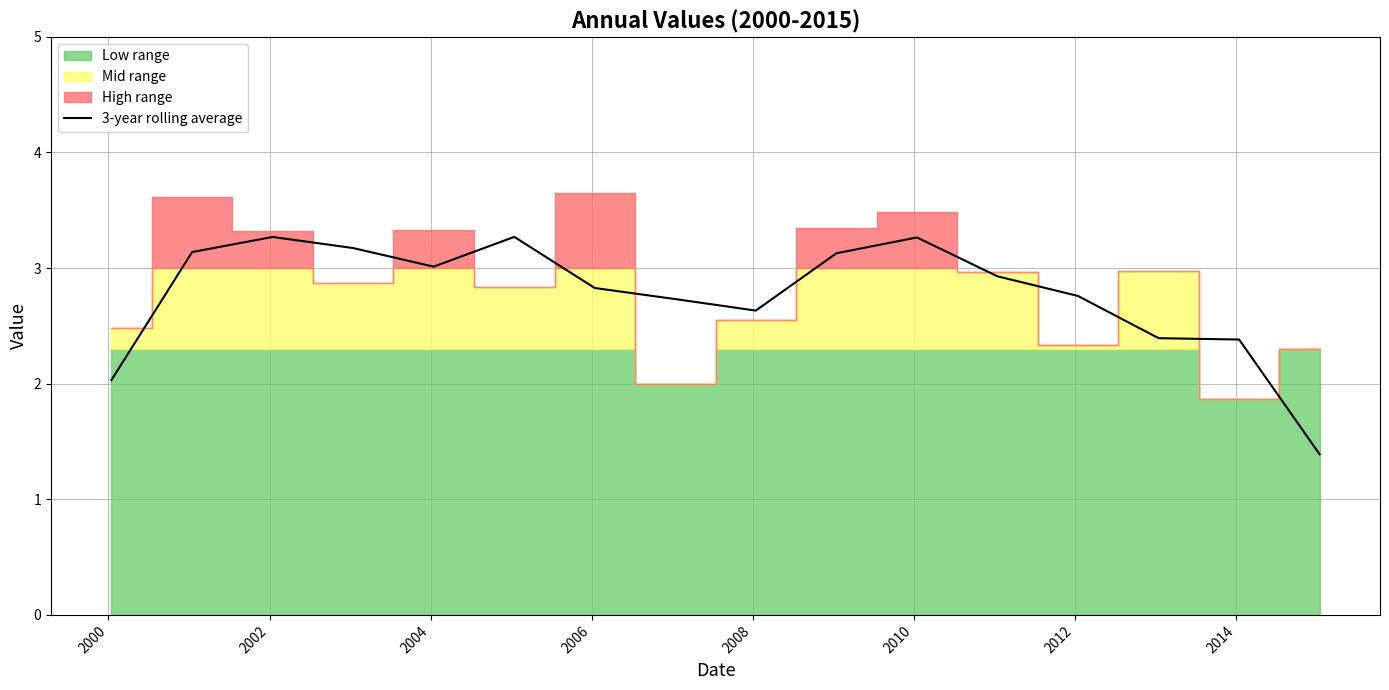

Reading right to left, extract all data points from this chart.

1.4	2.4	2.4	2.8	2.9	3.3	3.1	2.6	2.7	2.8	3.3	3.0	3.2	3.3	3.1	2.0